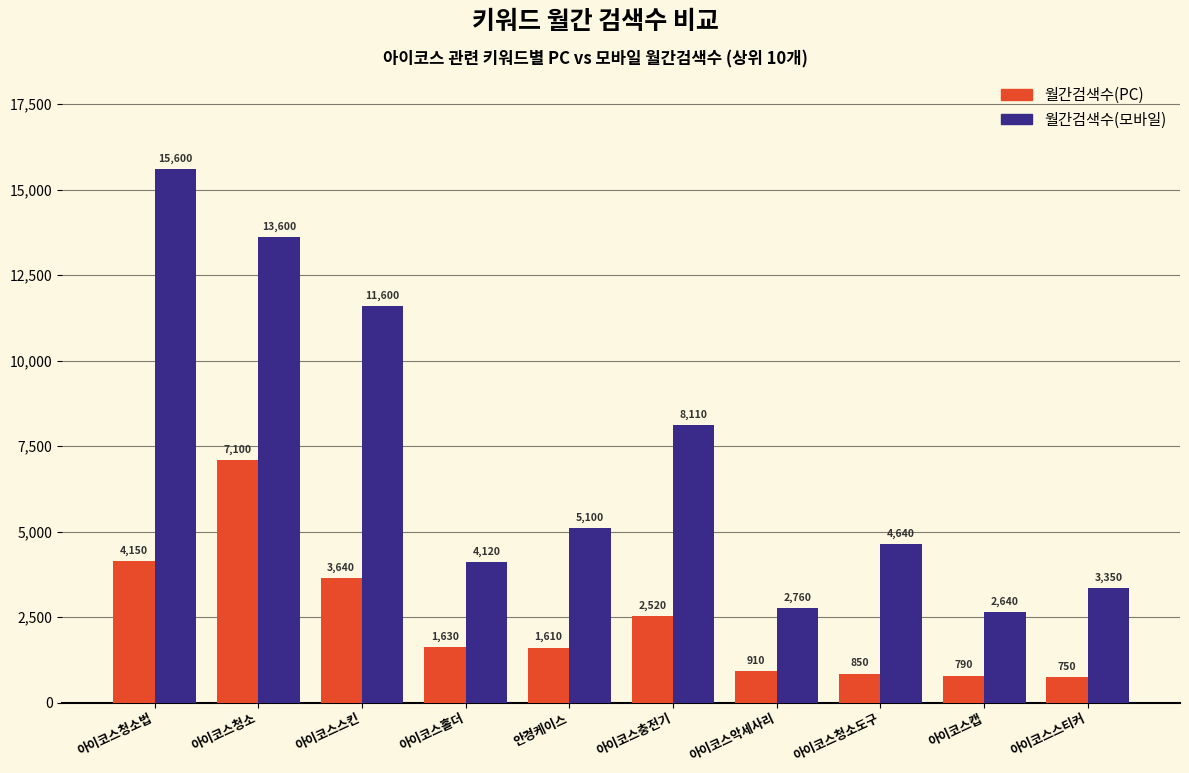

Rank the categories by 월간검색수(모바일) value from highest to lowest.

아이코스청소법, 아이코스청소, 아이코스스킨, 아이코스충전기, 안경케이스, 아이코스청소도구, 아이코스홀더, 아이코스스티커, 아이코스악세사리, 아이코스캡